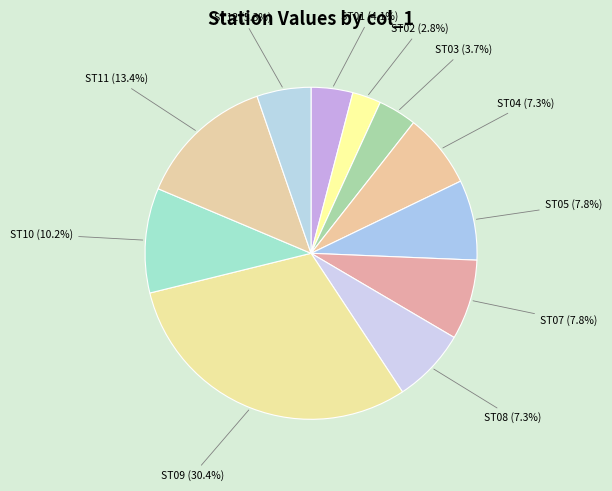

The ST02 slice represents 3% of the pie. True or false?

True